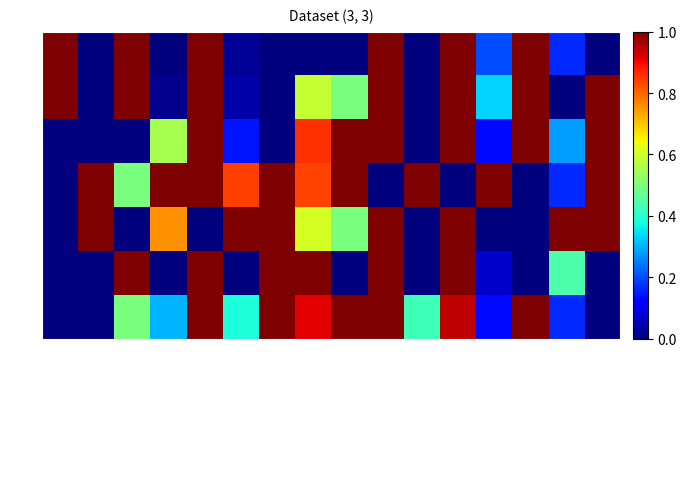

Which series has the widest spread of values?

row0